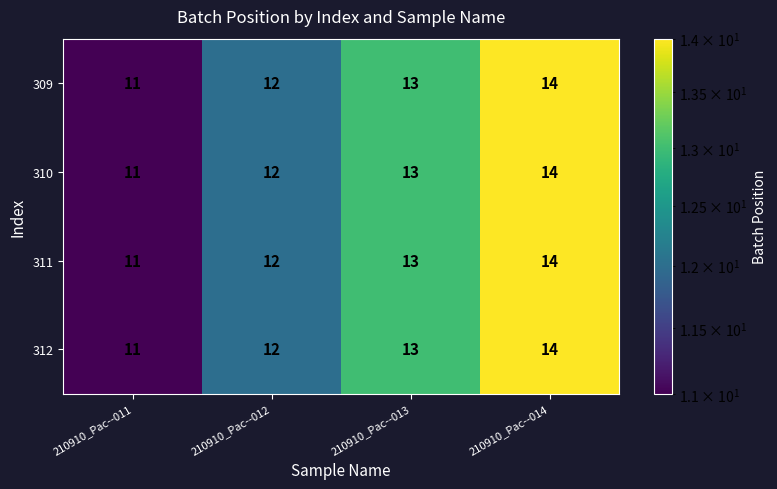

What is the difference between the maximum and minimum values in the 309 series?

3